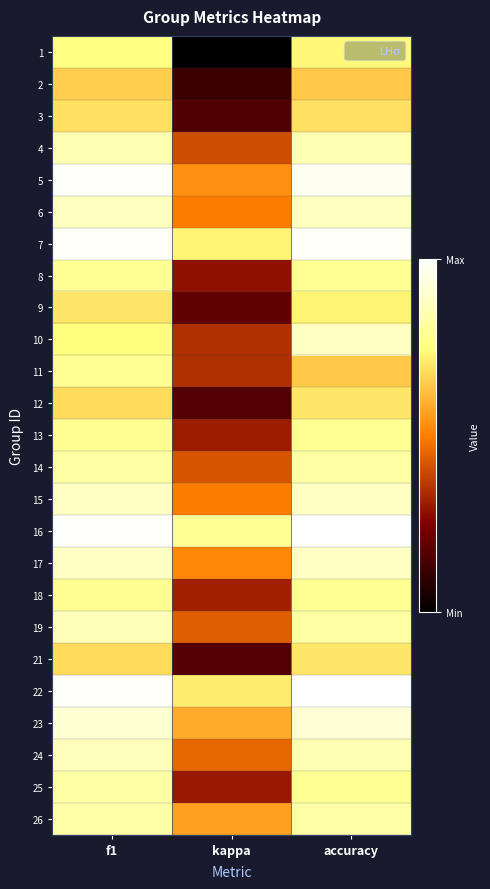

Reading left to right, what are all the values shown in this chart?

1: f1=0.5	kappa=-0.4	accuracy=0.4
2: f1=0.3	kappa=-0.2	accuracy=0.3
3: f1=0.4	kappa=-0.2	accuracy=0.4
4: f1=0.6	kappa=0.1	accuracy=0.6
5: f1=0.7	kappa=0.2	accuracy=0.7
6: f1=0.6	kappa=0.2	accuracy=0.6
7: f1=0.7	kappa=0.4	accuracy=0.7
8: f1=0.5	kappa=-0.1	accuracy=0.5
9: f1=0.4	kappa=-0.2	accuracy=0.4
10: f1=0.5	kappa=0.0	accuracy=0.6
11: f1=0.5	kappa=0.0	accuracy=0.3
12: f1=0.4	kappa=-0.2	accuracy=0.4
13: f1=0.5	kappa=-0.0	accuracy=0.5
14: f1=0.5	kappa=0.1	accuracy=0.5
15: f1=0.6	kappa=0.2	accuracy=0.6
16: f1=0.7	kappa=0.5	accuracy=0.7
17: f1=0.6	kappa=0.2	accuracy=0.6
18: f1=0.5	kappa=-0.0	accuracy=0.5
19: f1=0.6	kappa=0.1	accuracy=0.5
21: f1=0.4	kappa=-0.2	accuracy=0.4
22: f1=0.7	kappa=0.4	accuracy=0.7
23: f1=0.6	kappa=0.3	accuracy=0.6
24: f1=0.6	kappa=0.1	accuracy=0.6
25: f1=0.5	kappa=-0.1	accuracy=0.5
26: f1=0.5	kappa=0.2	accuracy=0.5